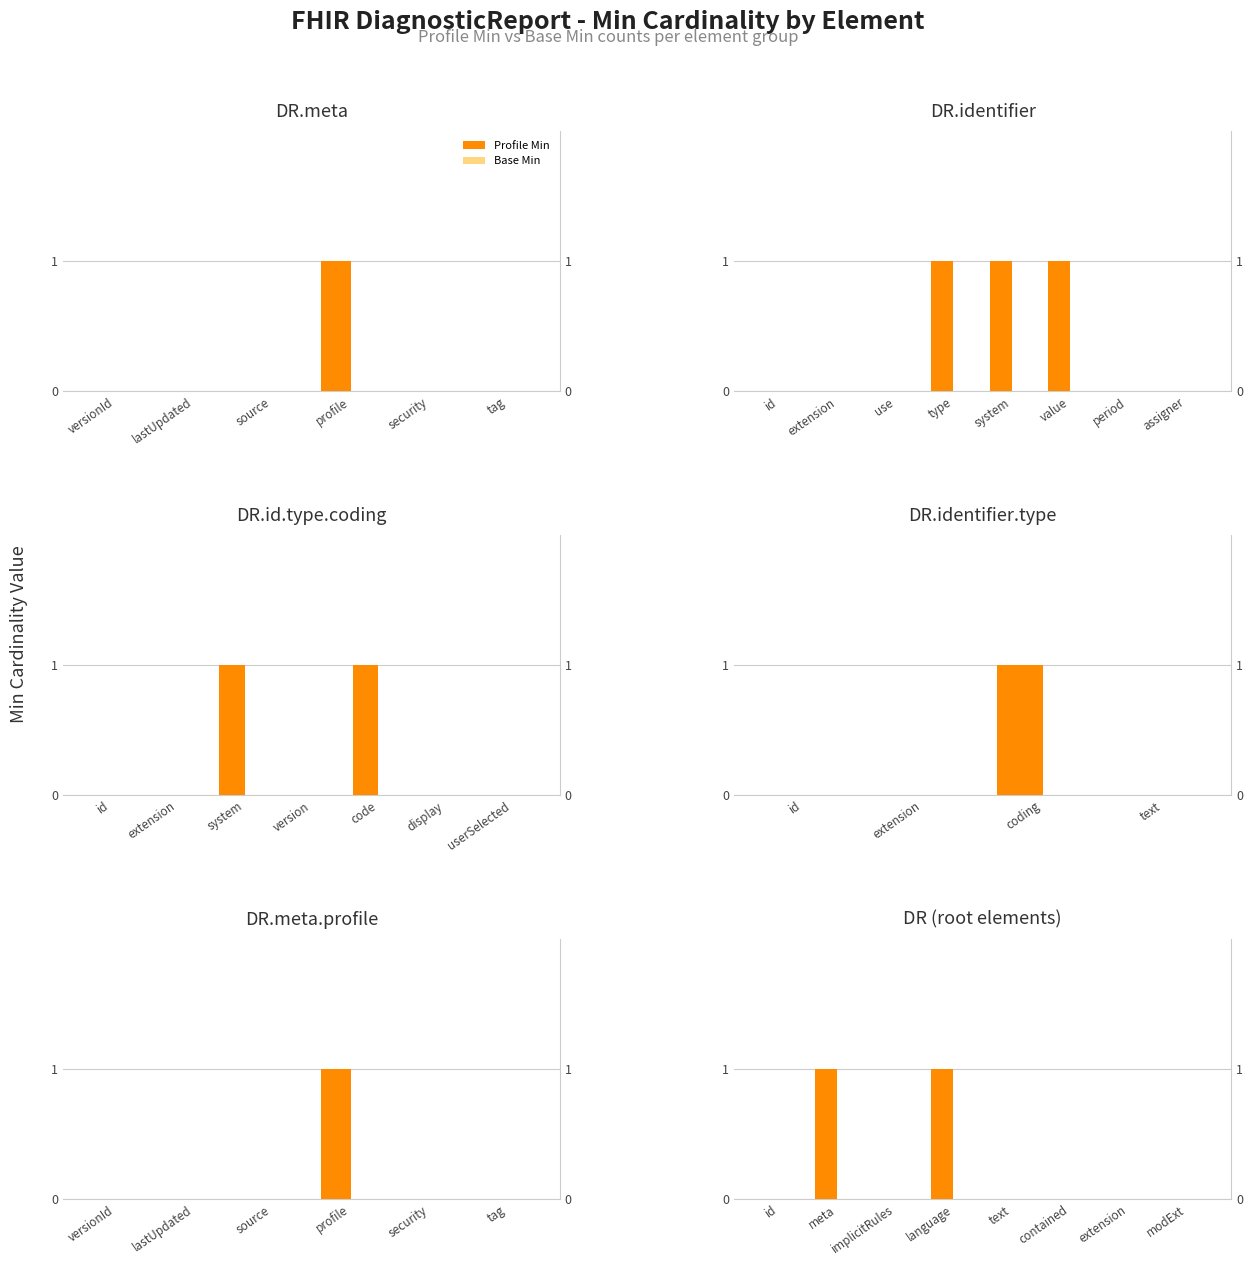

What are all the series names shown in the legend?

Profile Min, Base Min